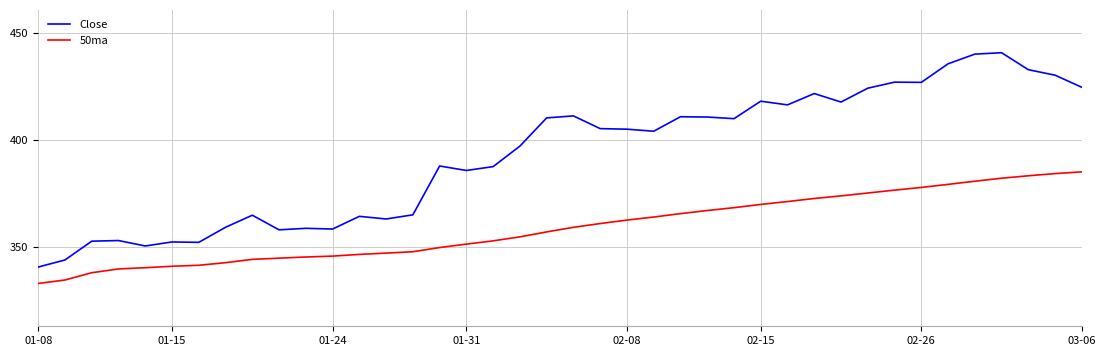

True or false: Close and 50ma intersect in this chart.

False